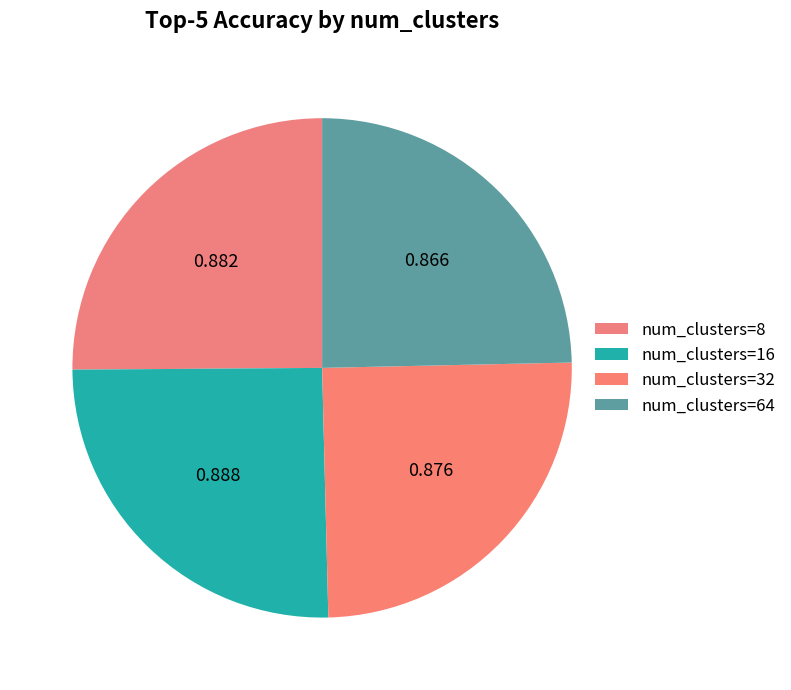

How many segments does this pie chart have?

4